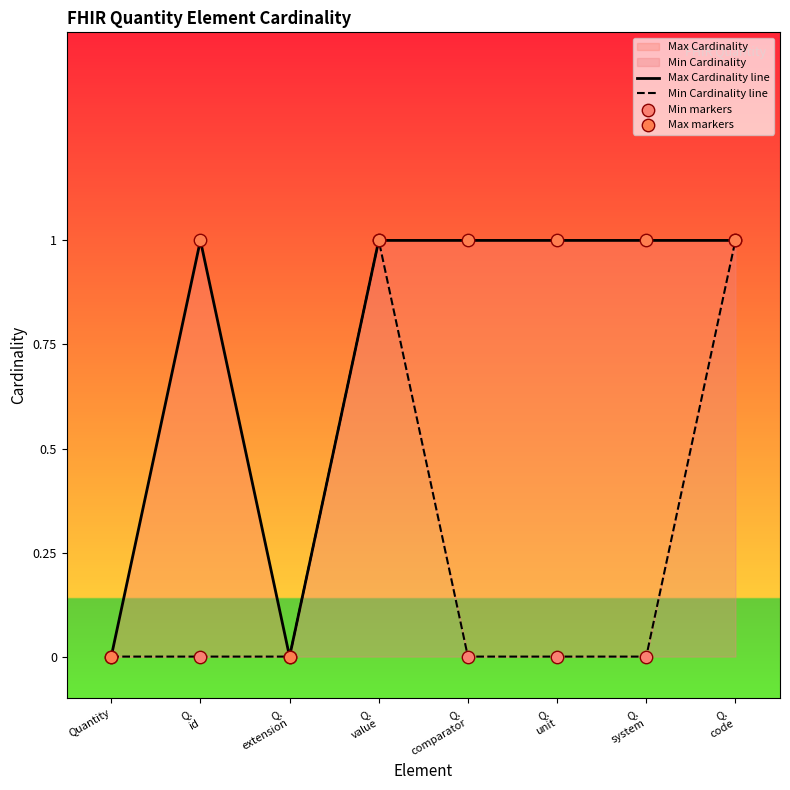

Which series has the largest Y range (max minus min)?

Max Cardinality line